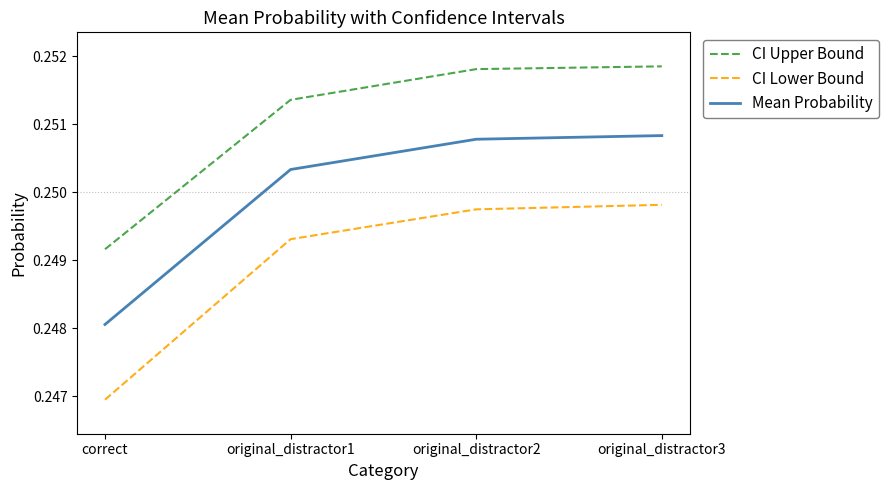

True or false: CI Upper Bound and Mean Probability cross at least once.

False